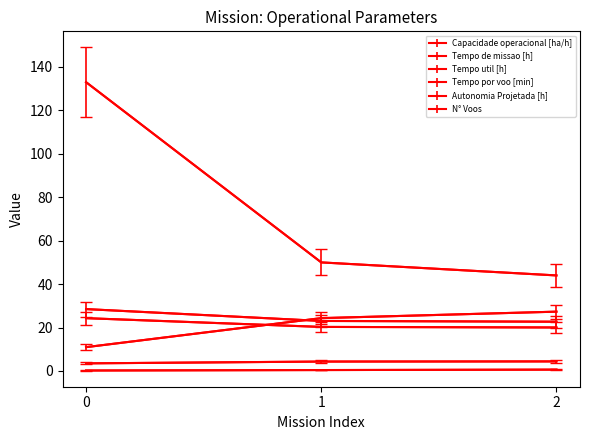

What is the value of the Tempo de missao [h] point at the 1st from the left?

28.5